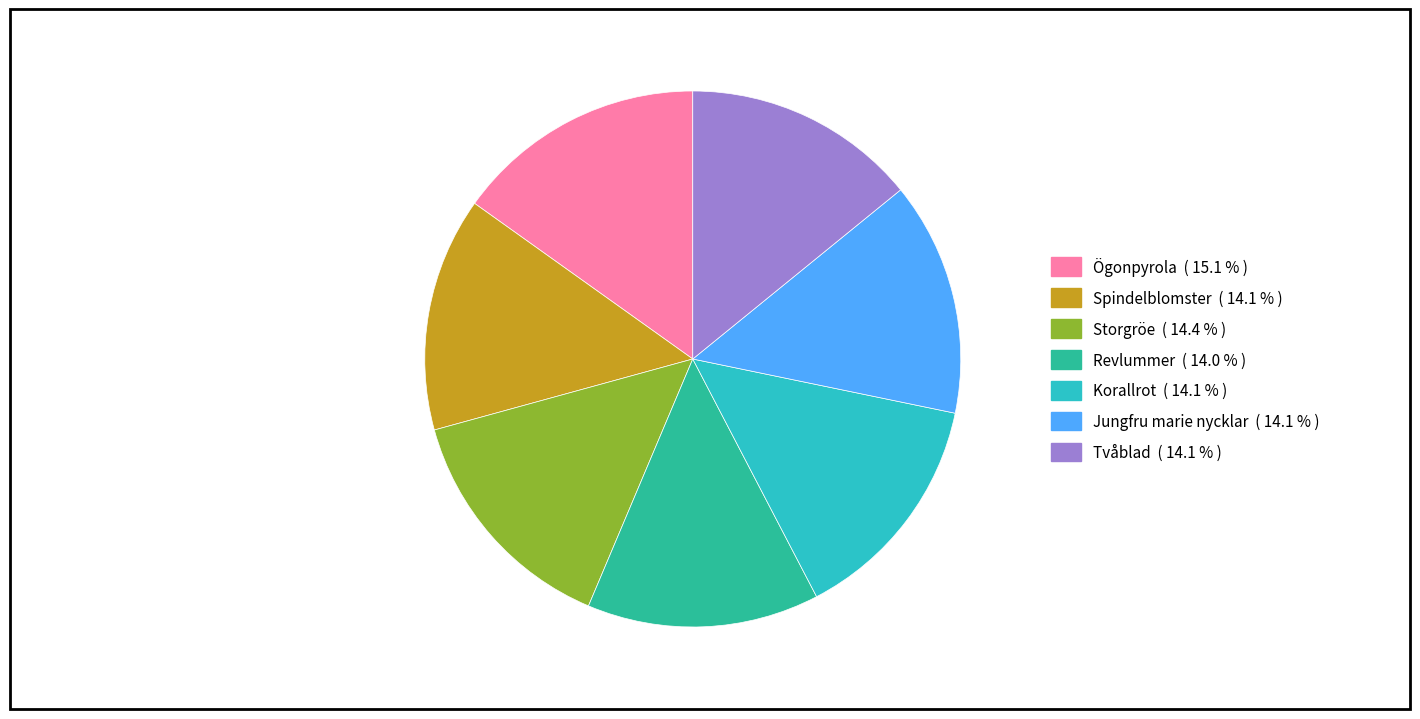

Is there a majority slice in this chart?

No